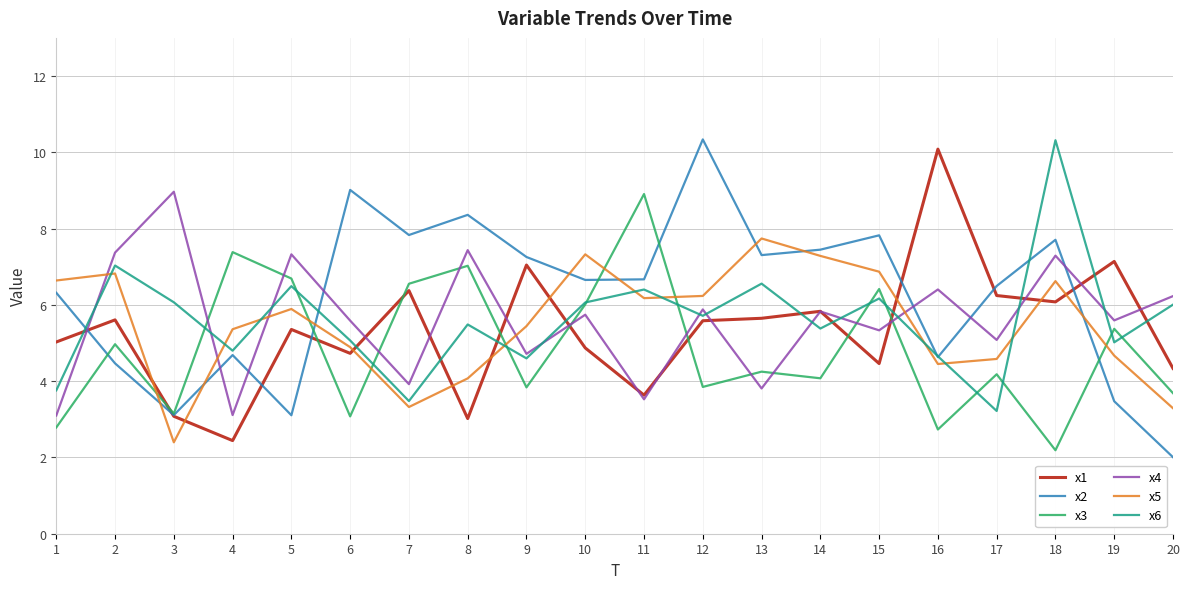

What is the smallest value displayed?

2.0